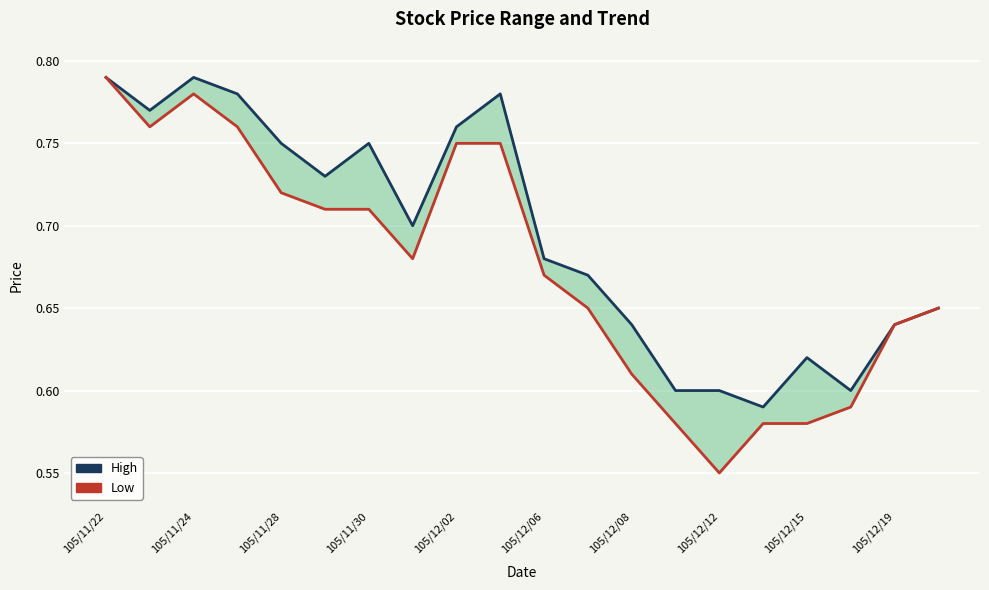

True or false: Low and High cross at least once.

False